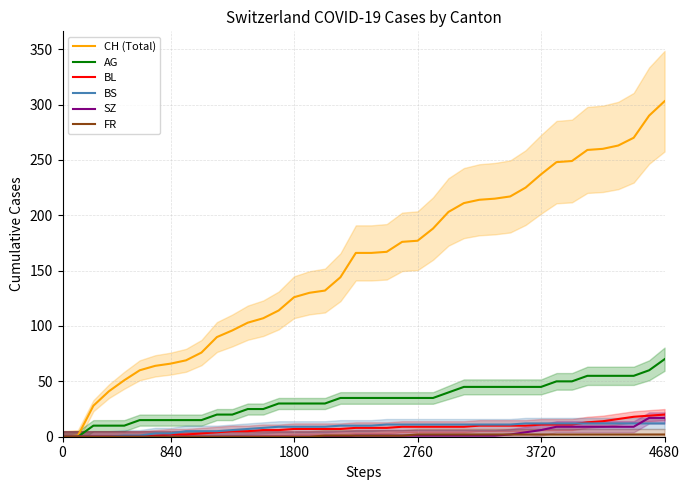

What is the sum of the CH (Total) values at 22 and 10?

266